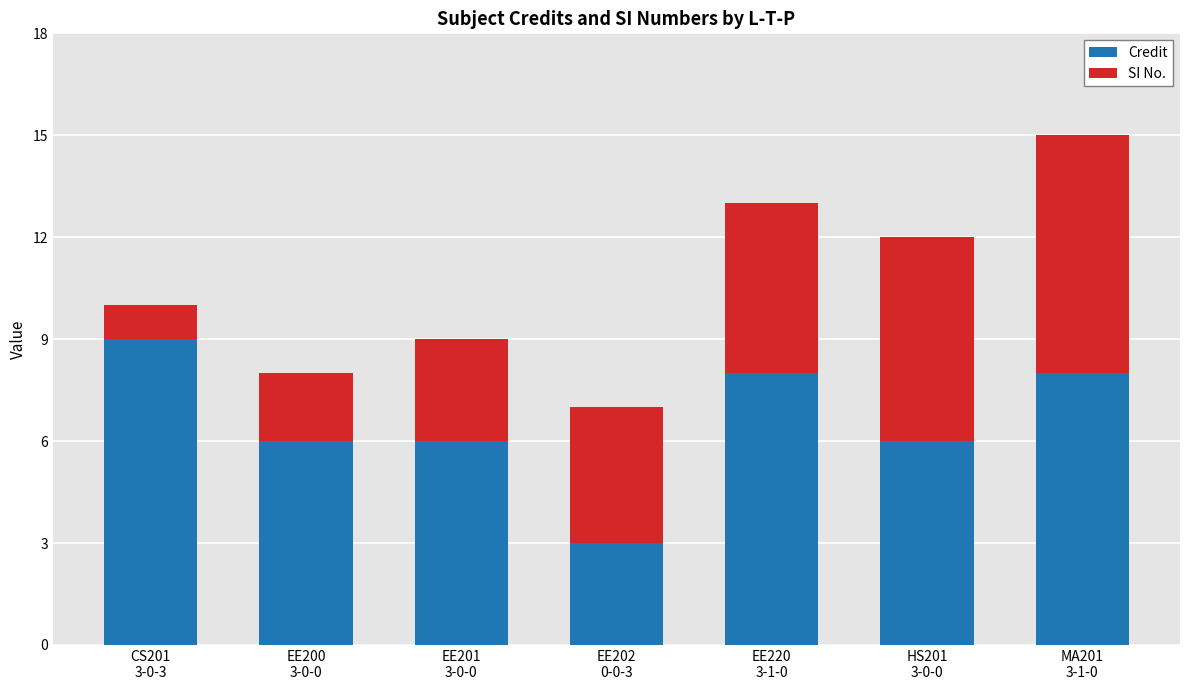

How many Credit values are between 6 and 8?

5